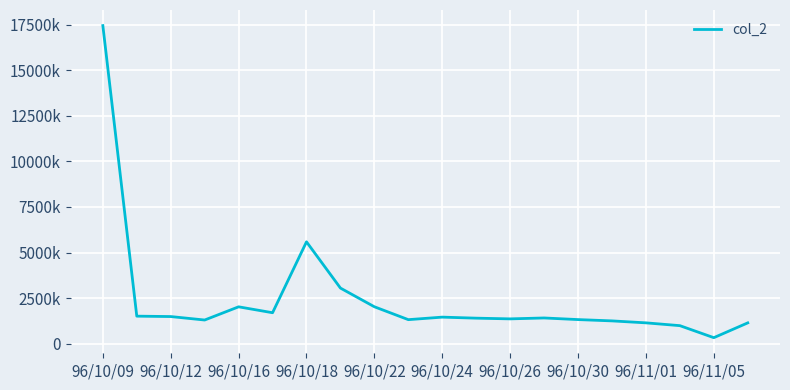

Does the chart have visible grid lines?

Yes